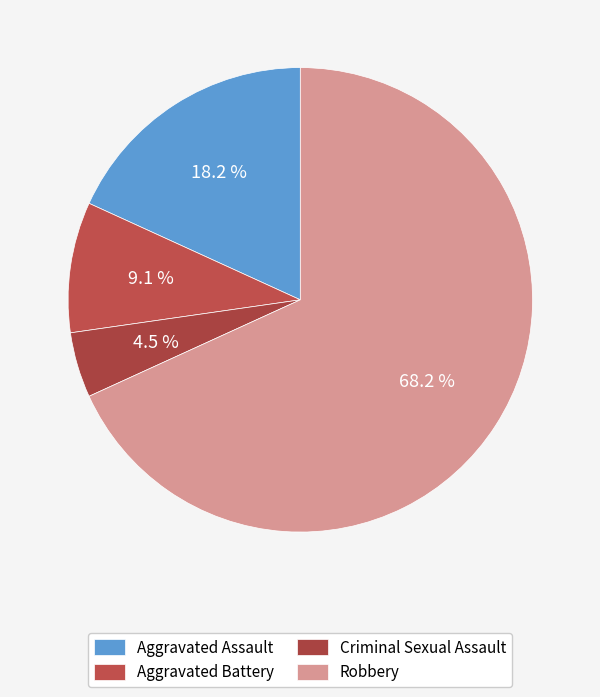

To the nearest percent, what is the difference between the largest and smallest slice percentages?

64%